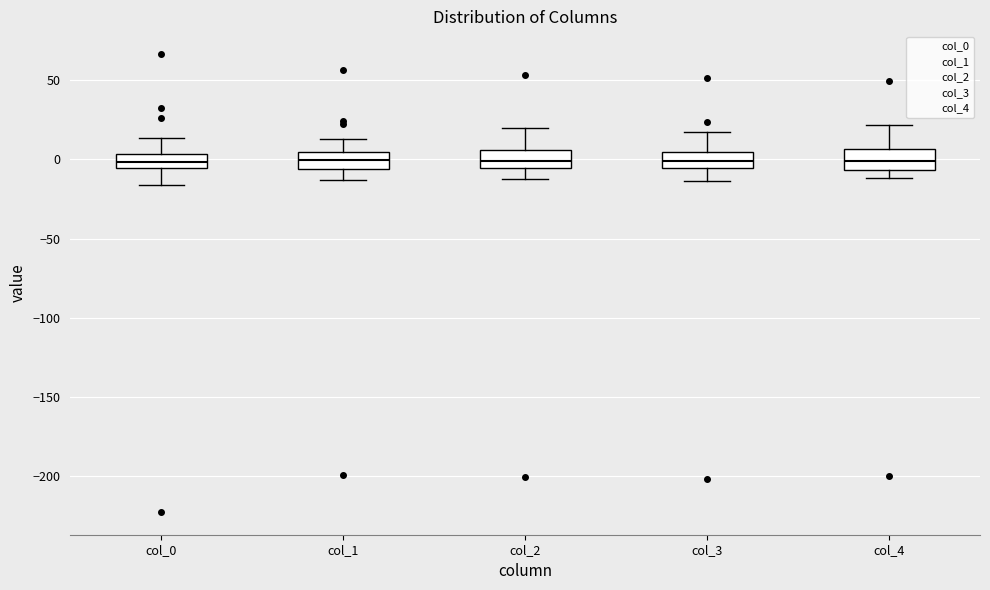

Reading left to right, transcribe this box plot: for each box, give where its median line is, the range the box spans, and where its two whiskers end, as read against the y-axis. The values are not printed on the chart, so give them approximately, as read against the axis.

col_0: median 0, box -5 to 5, whiskers -15 to 15
col_1: median 0, box -5 to 5, whiskers -15 to 15
col_2: median 0, box -5 to 5, whiskers -10 to 20
col_3: median 0, box -5 to 5, whiskers -15 to 15
col_4: median 0, box -5 to 5, whiskers -10 to 20